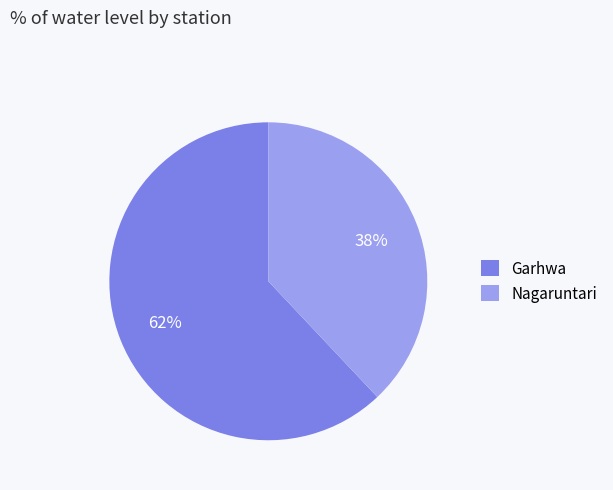

Do Nagaruntari and Garhwa together represent more than half of the pie?

Yes